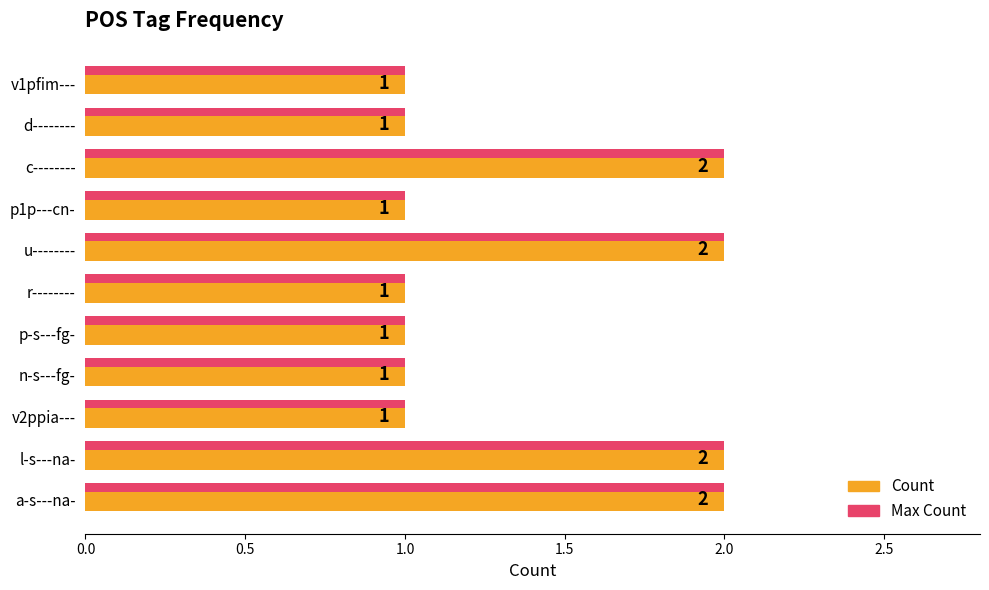

What is the total value across all series at v2ppia---?

2